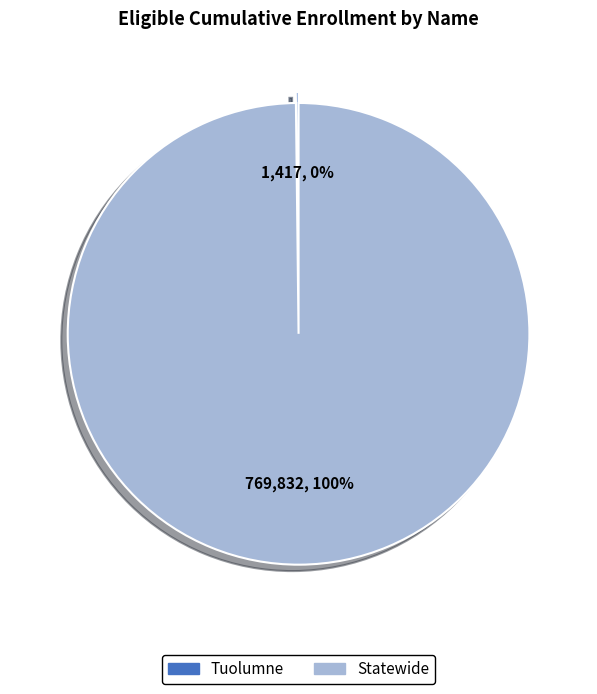

Does any single category account for the majority?

Yes